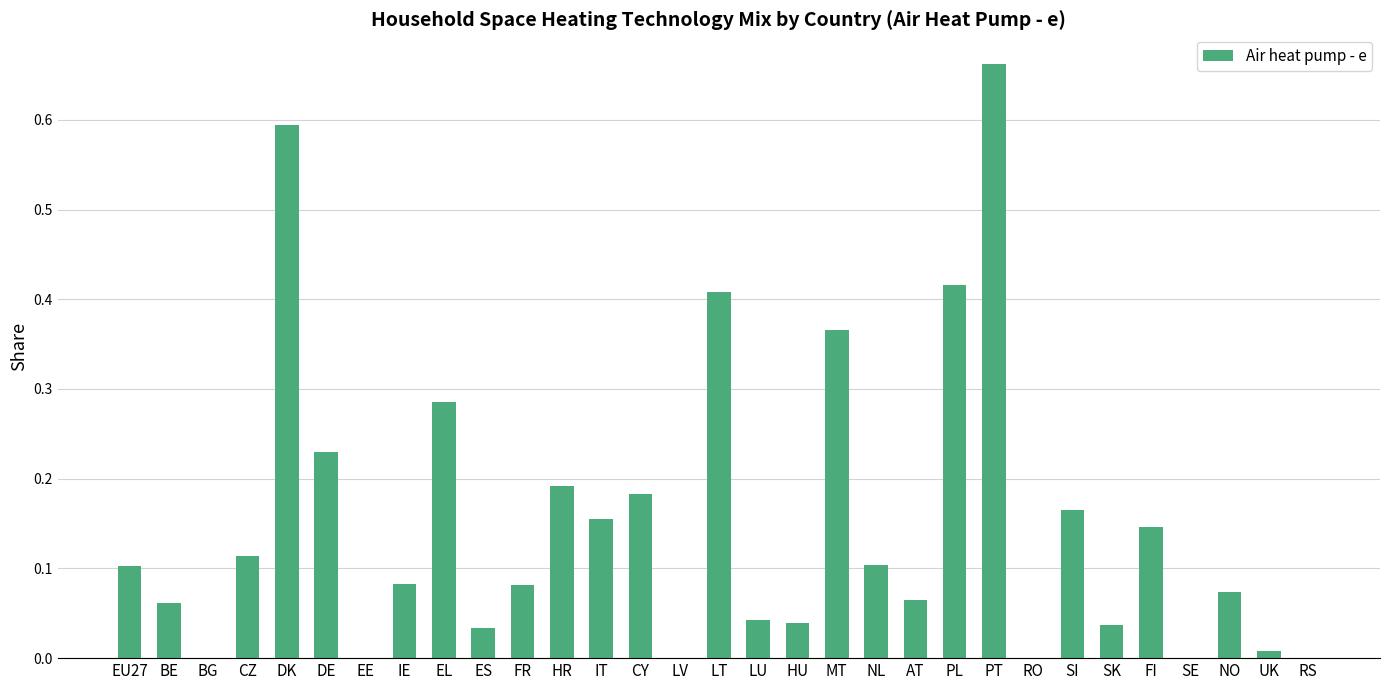

Which label corresponds to the largest value in the chart?

PT